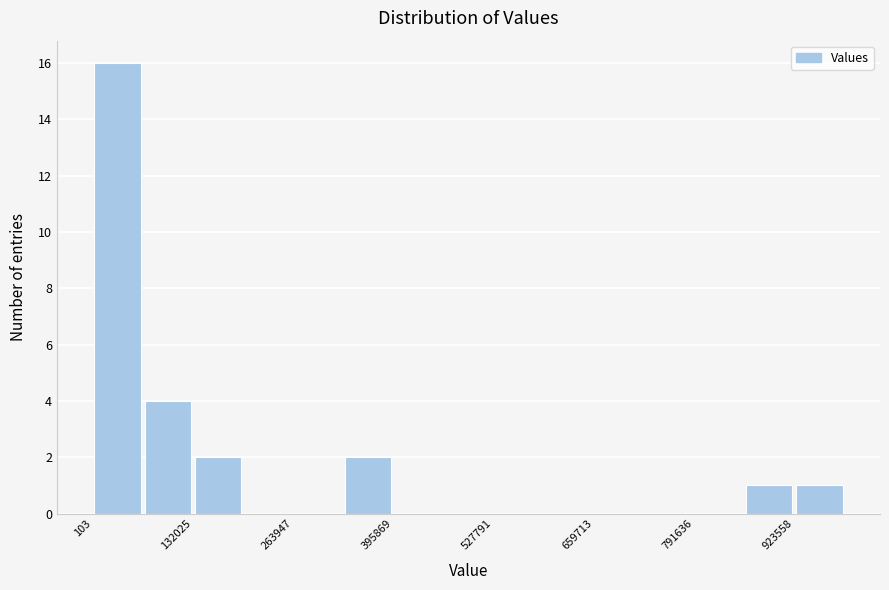

Around what value on the x-axis is the tallest bar? Give the approximate position of its centre, as read against the axis.

40000